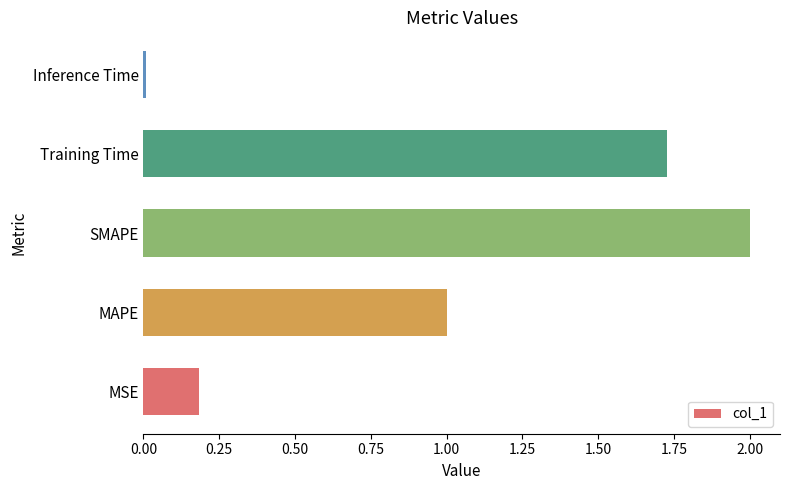

How many series are shown in this chart?

1